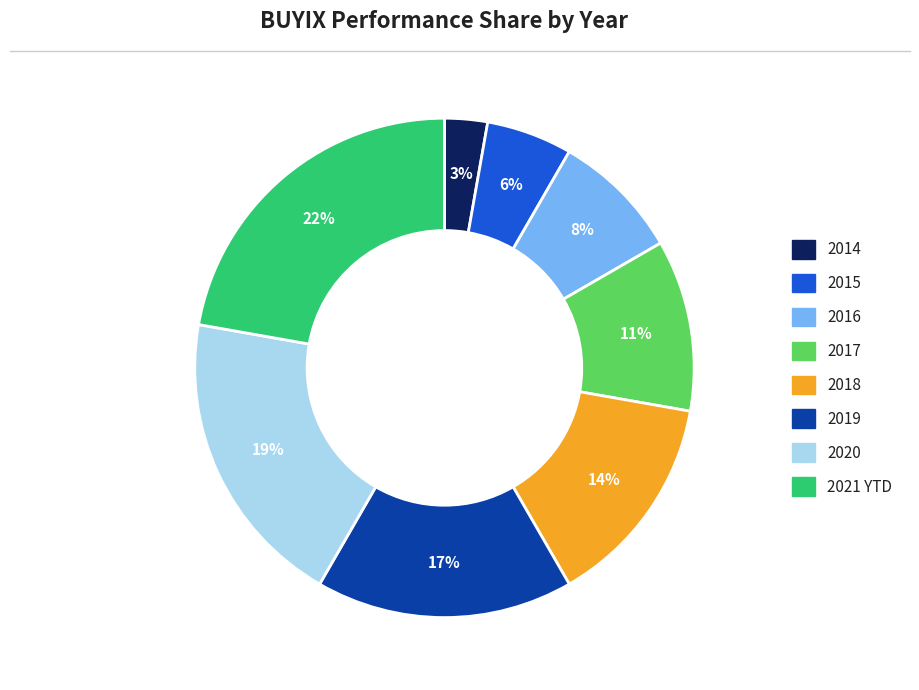

Count the number of slices in the pie.

8